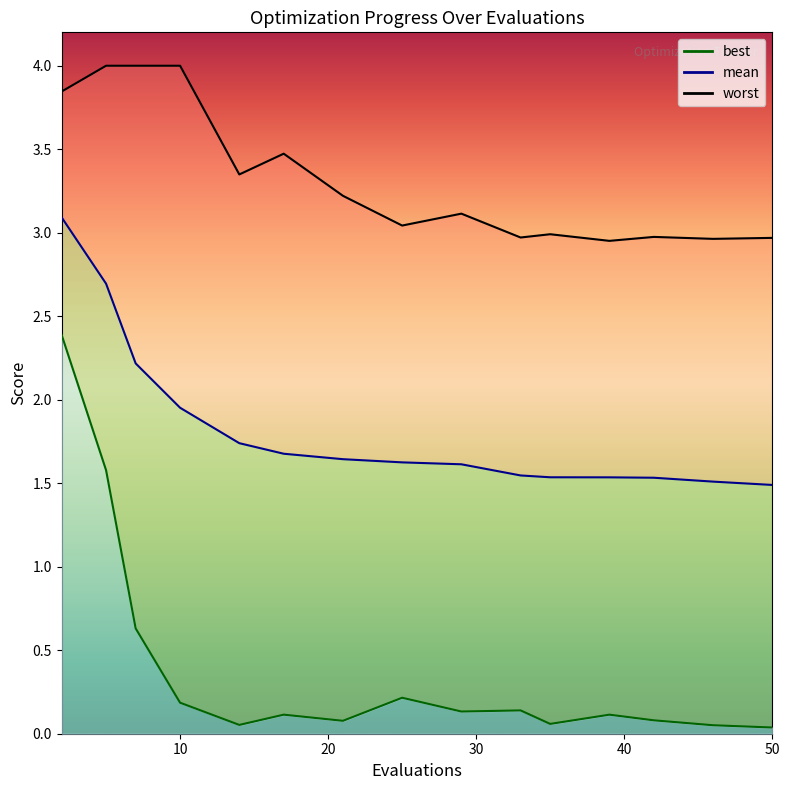

The mean series shows 2.8 at 42. True or false?

False